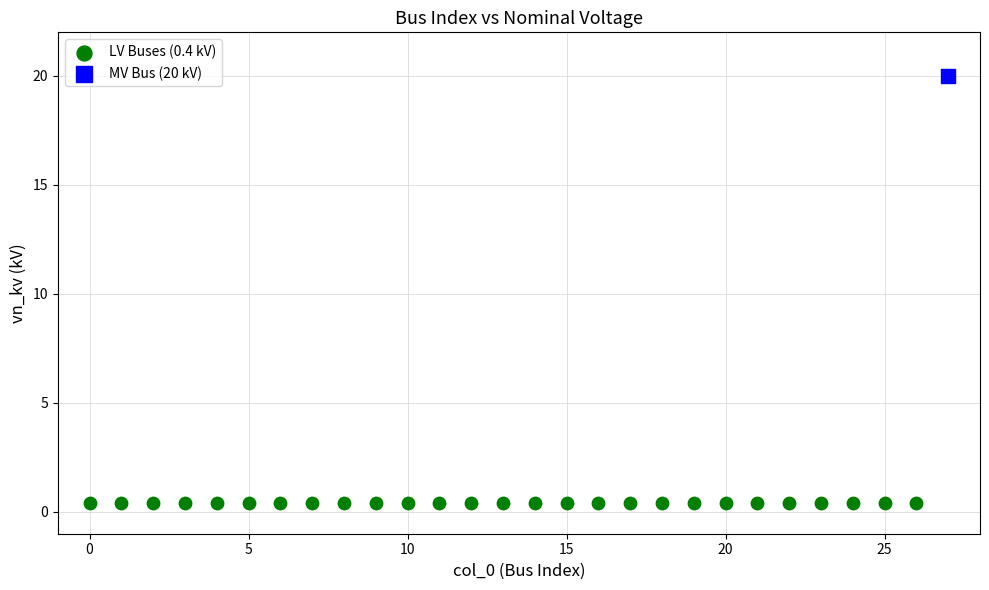

What are all the series names shown in the legend?

LV Buses (0.4 kV), MV Bus (20 kV)